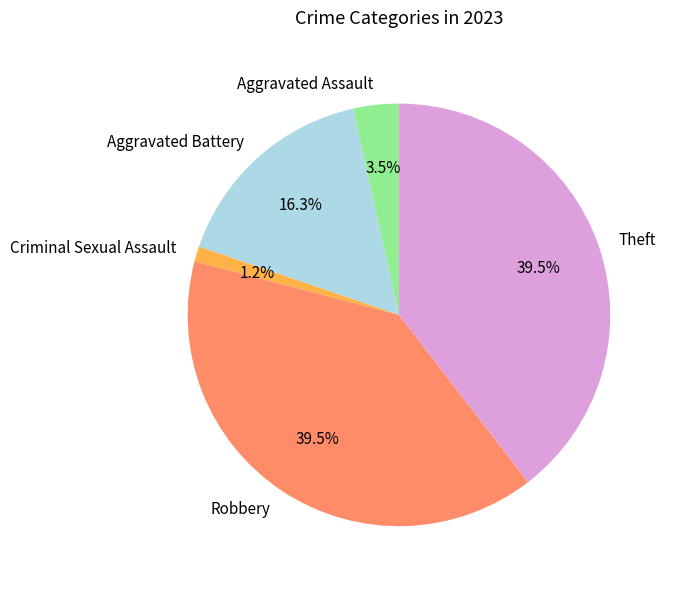

To the nearest percent, what is the average slice percentage?

20%